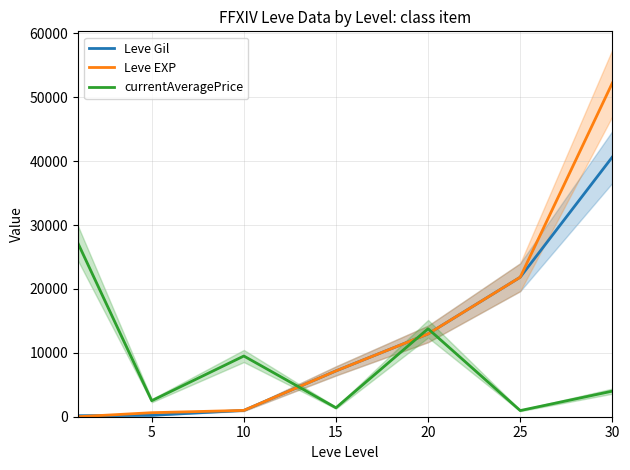

What is the difference between the maximum and minimum values in the Leve EXP series?

52219